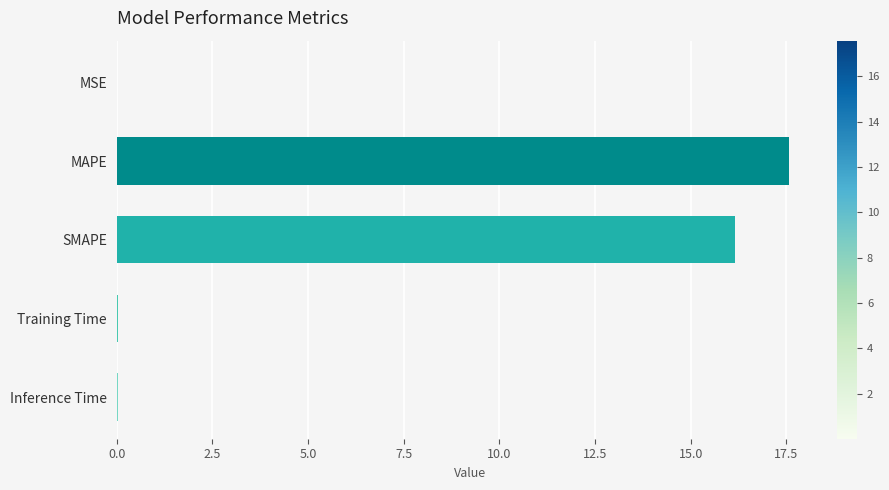

Is it true that the value at SMAPE is 8.3?

False